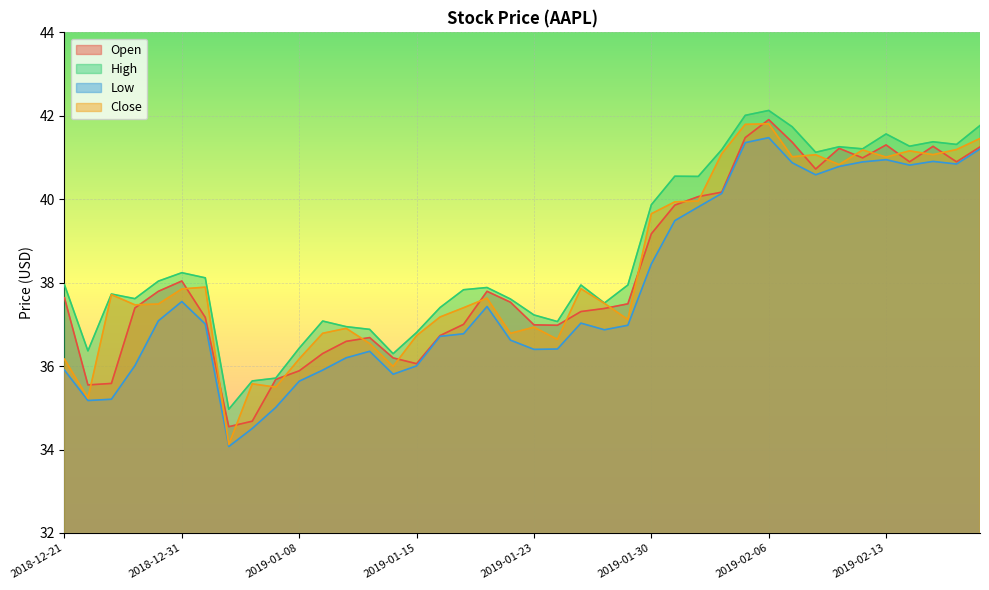

What are all the series names shown in the legend?

Open, High, Low, Close